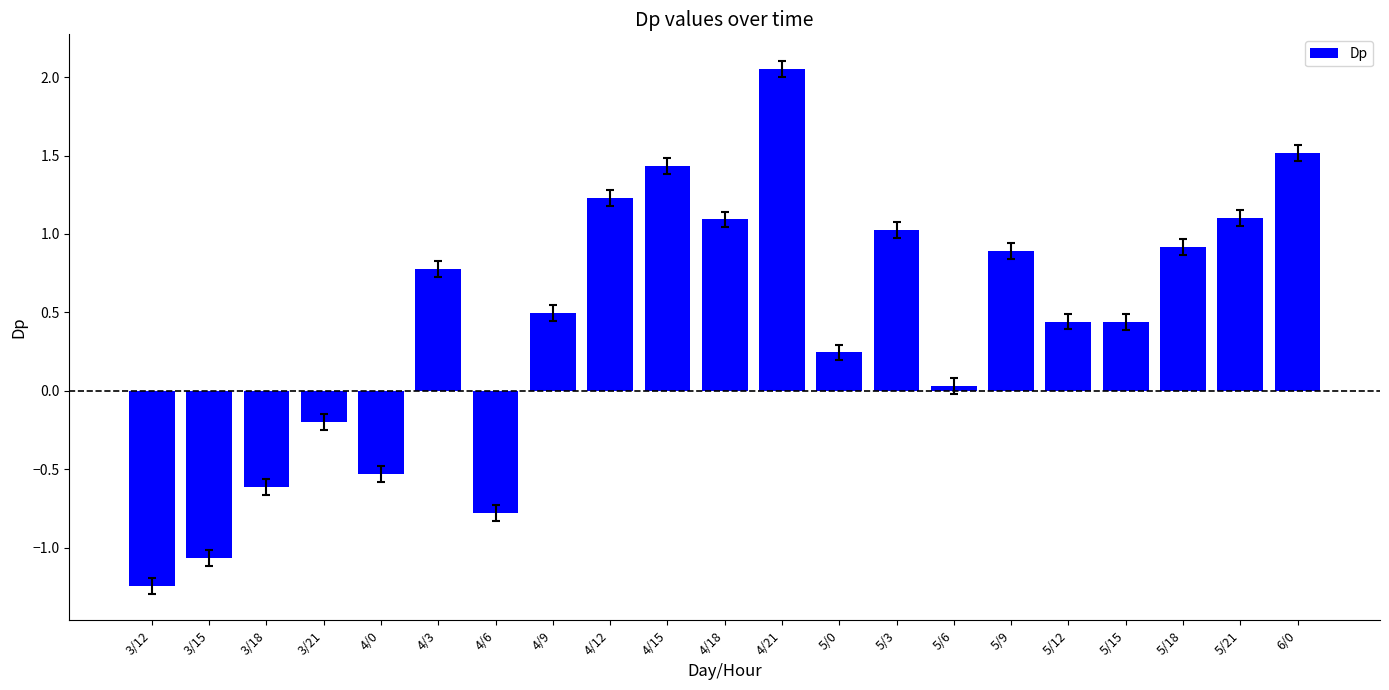

How many positive values are there?

15